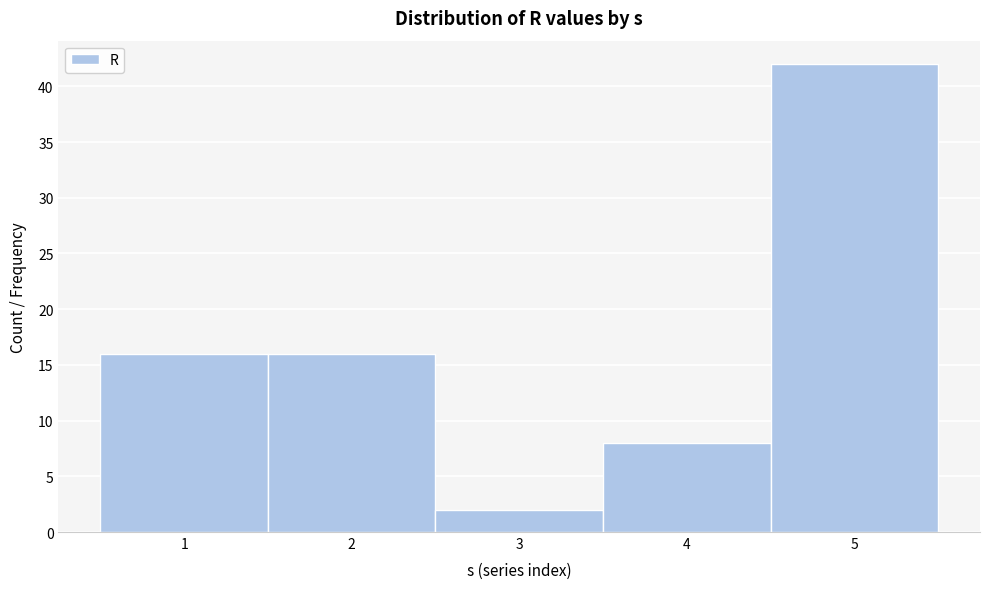

Reading left to right, transcribe all the data shown in this chart.

1=16	2=16	3=2	4=8	5=42